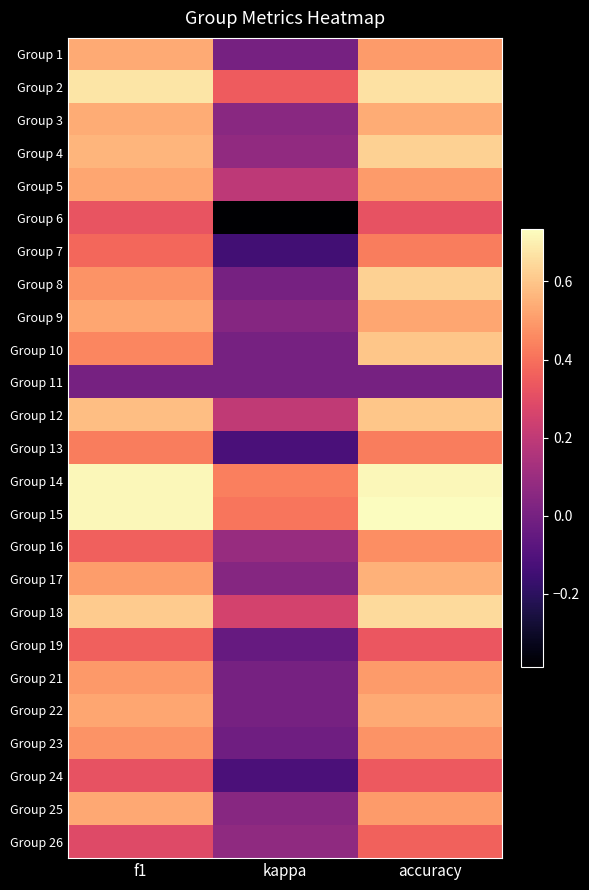

Which label corresponds to the largest value in the chart?

accuracy